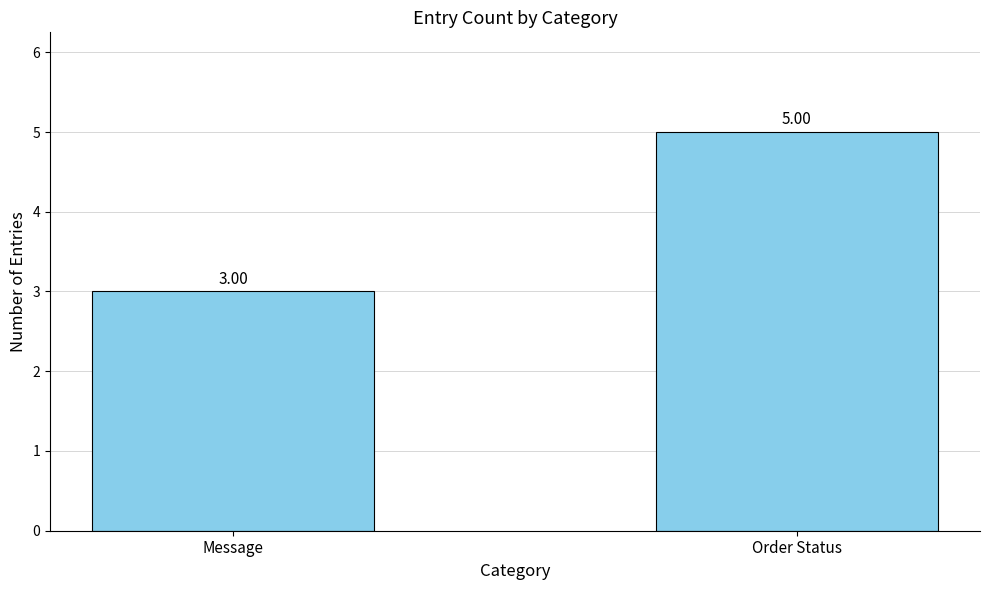

What is the approximate value at Message?

3